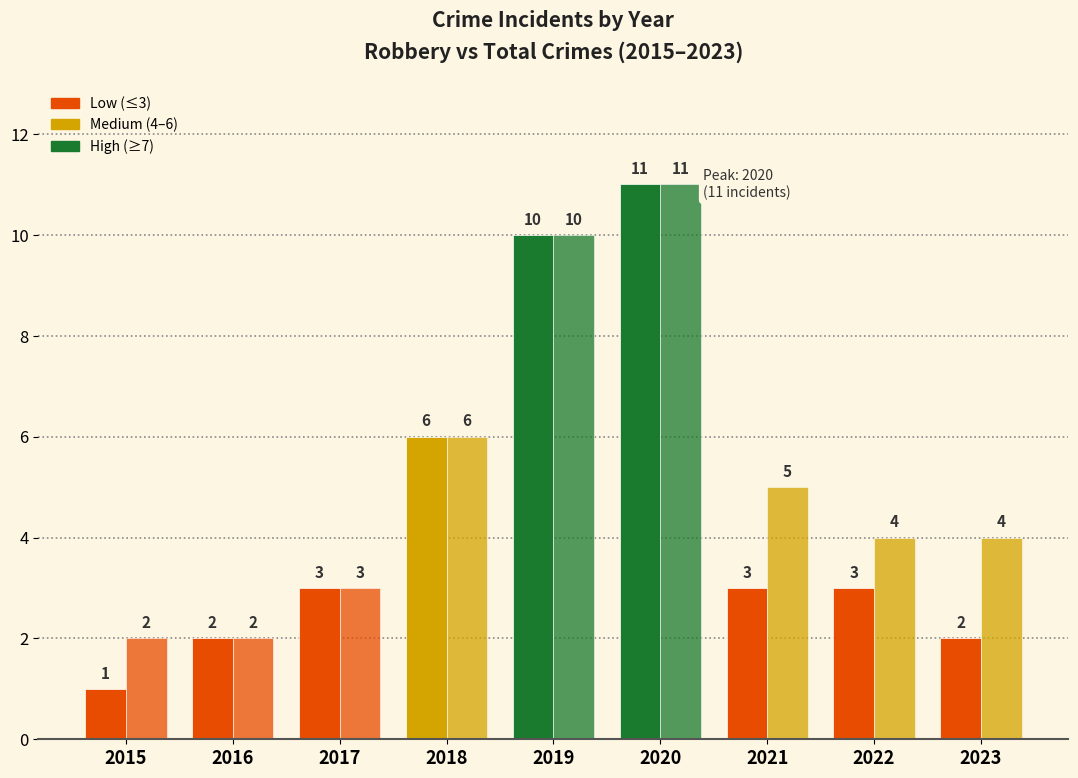

True or false: Robbery has a value of 2 at 2022.

False